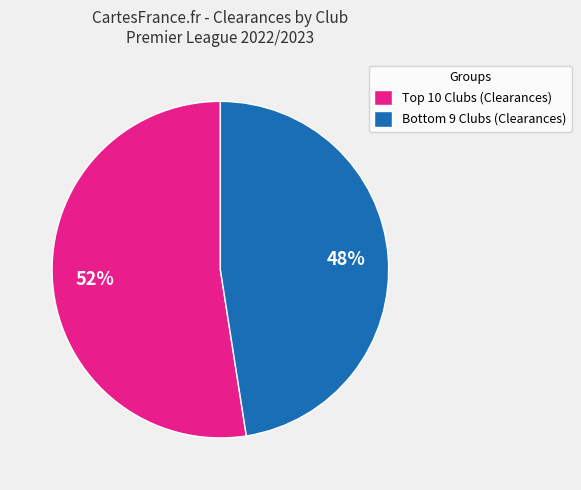

Rank the categories by value from lowest to highest.

Bottom 9 Clubs (Clearances), Top 10 Clubs (Clearances)